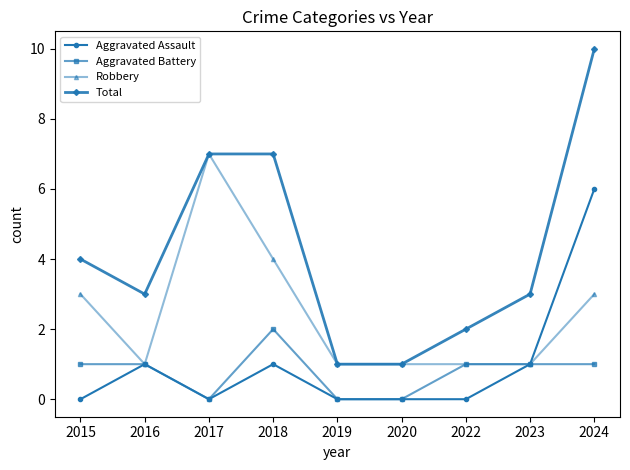

At which category does Robbery reach its first local peak?

2017